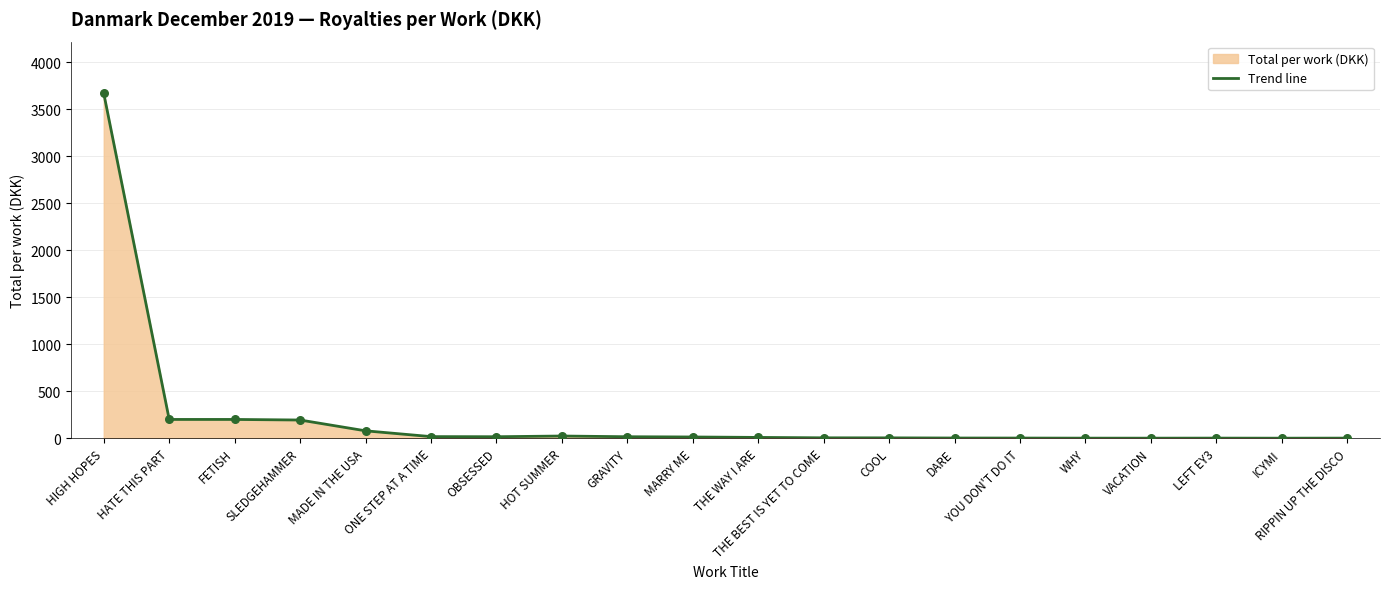

Which has a higher value, DARE or FETISH?

FETISH